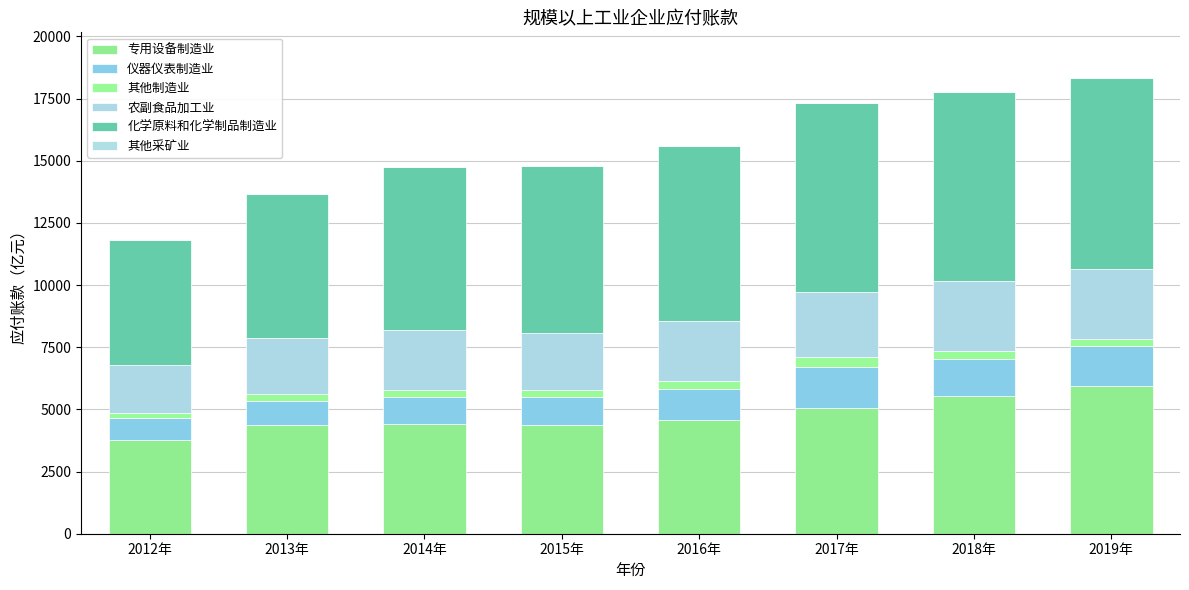

Does the chart contain stacked bars?

Yes